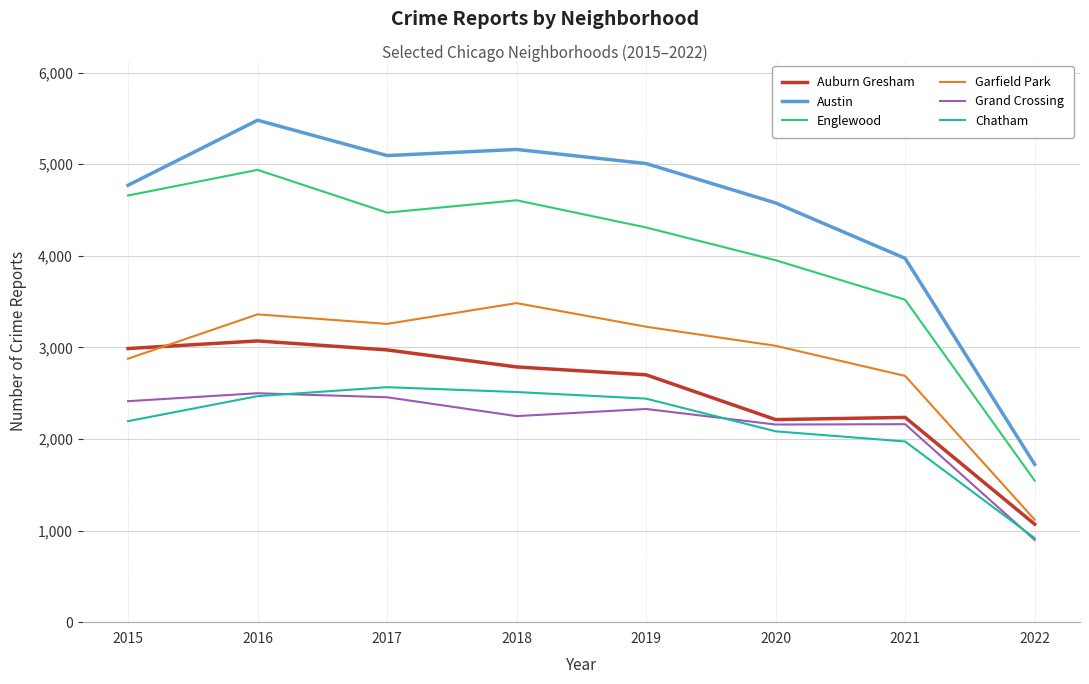

True or false: Grand Crossing has a value of 1288 at 2021.

False